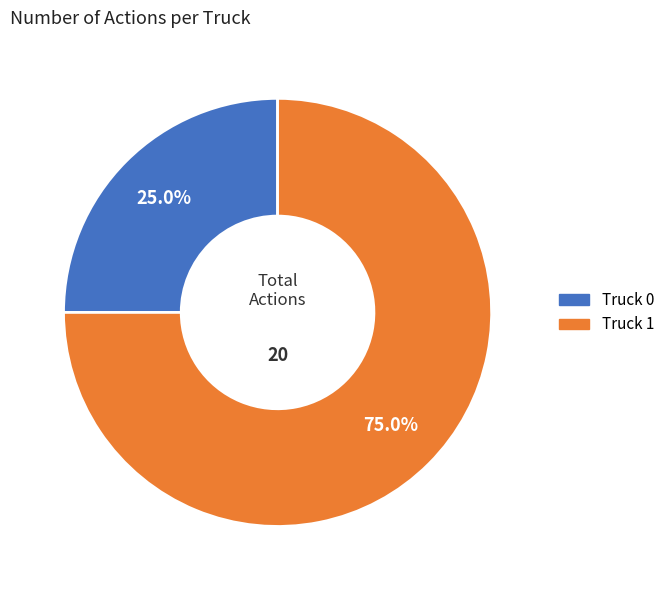

Which category accounts for the majority?

Truck 1